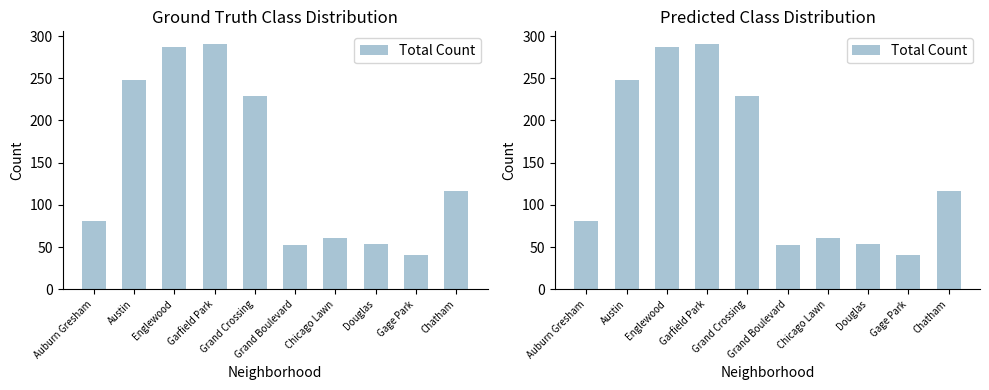

List the labels in order of value, largest first.

Garfield Park, Englewood, Austin, Grand Crossing, Chatham, Auburn Gresham, Chicago Lawn, Douglas, Grand Boulevard, Gage Park